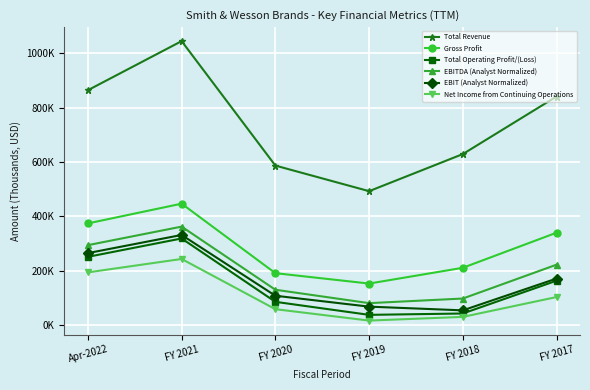

True or false: Total Revenue and Total Operating Profit/(Loss) intersect in this chart.

False